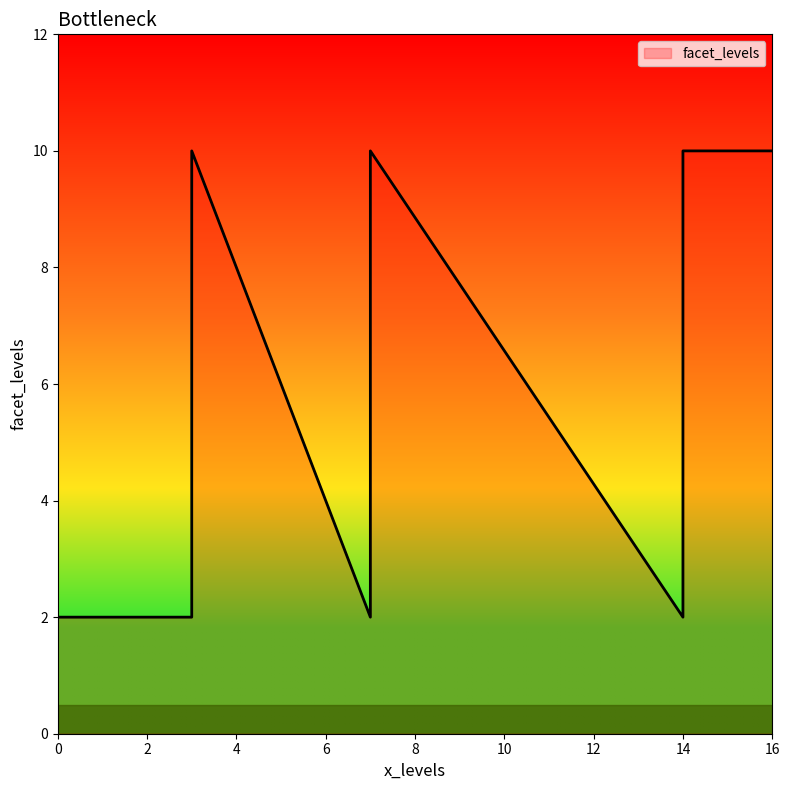

True or false: the data has more than 1 interior local peaks.

True